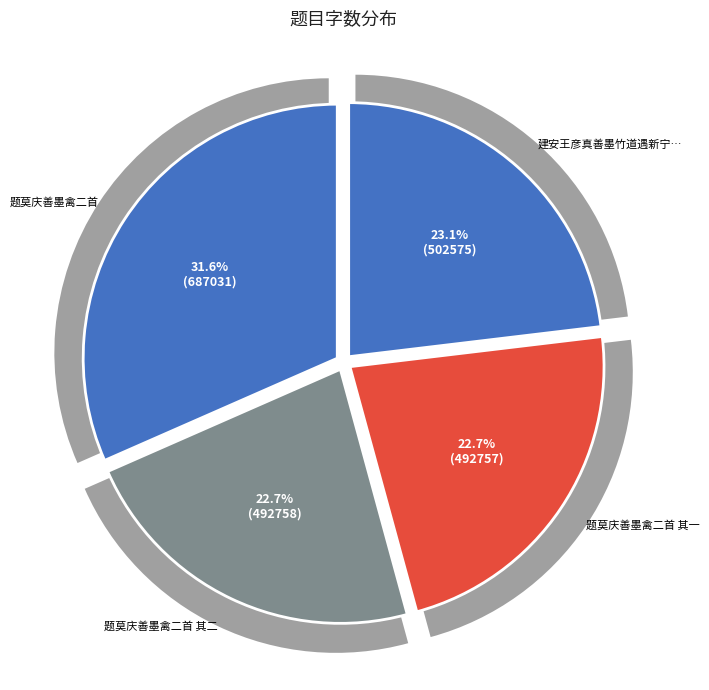

Is it true that 建安王彦真善墨竹道遇新宁林彦时写岁寒烟雨为别索余就题其上 is 23% of the pie?

True